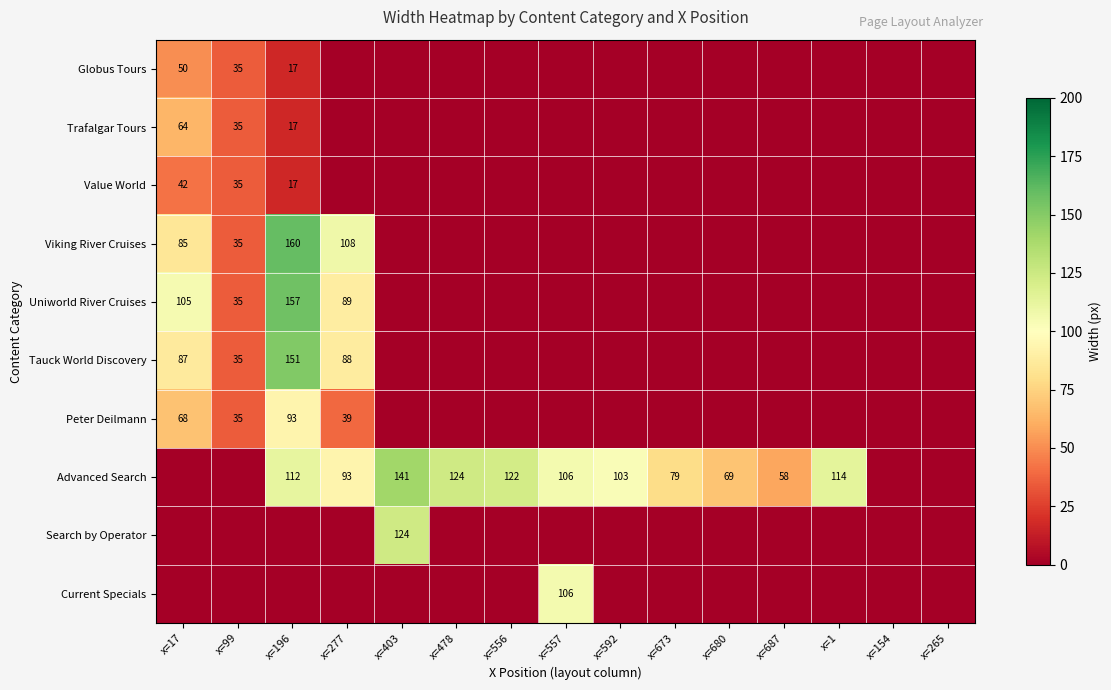

The Uniworld River Cruises series shows 105 at x=17. True or false?

True